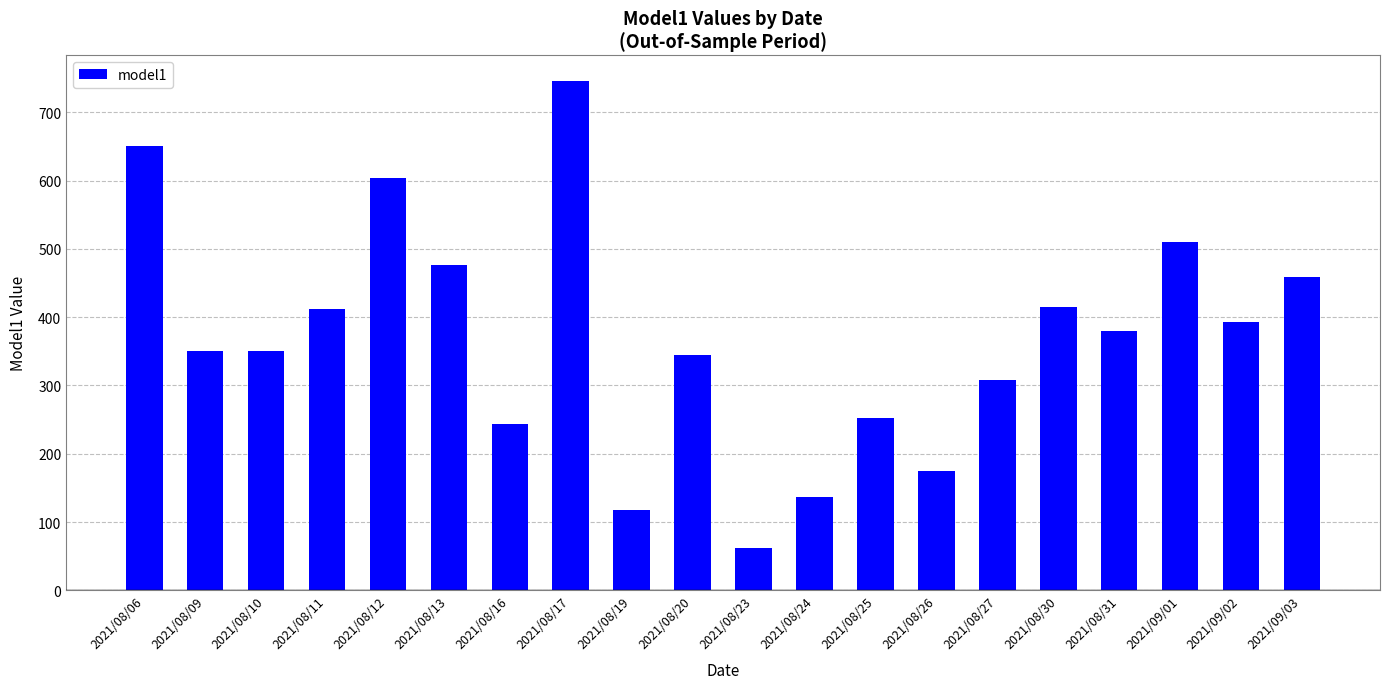

Approximately how many times larger is the value at 2021/08/09 compared to 2021/08/23?

5.7